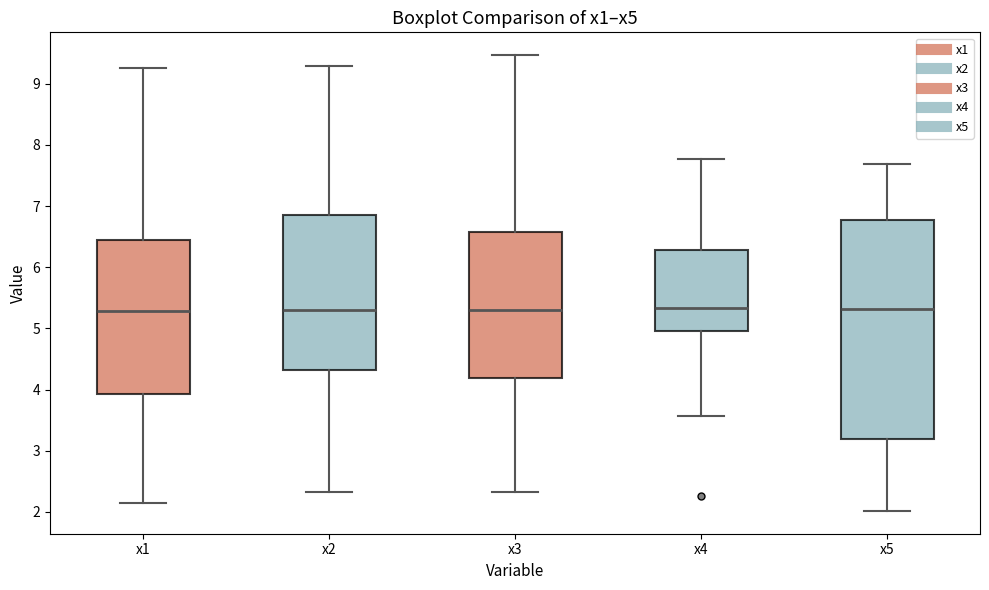

Where does the lower whisker of the box for x4 end on the y-axis? The values are not printed on the chart, so give them approximately, as read against the axis.

3.6